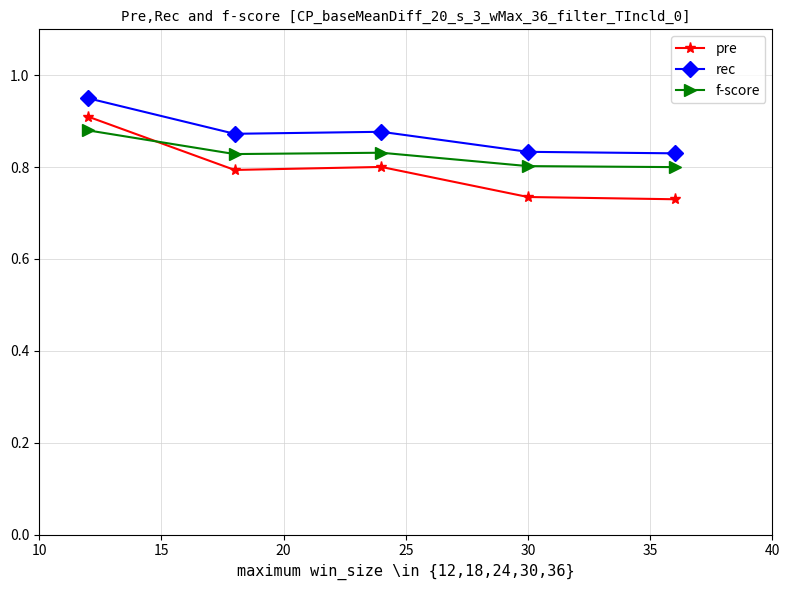

True or false: rec and f-score cross at least once.

False